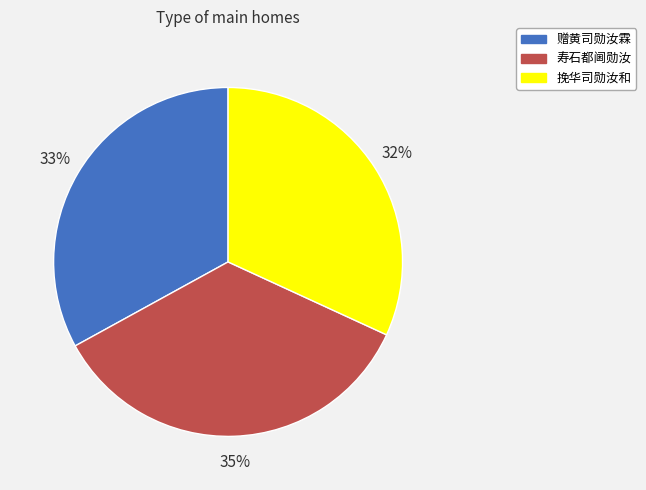

Approximately how many times larger is the value at 寿石都阃勋汝 compared to 赠黄司勋汝霖?

1.1